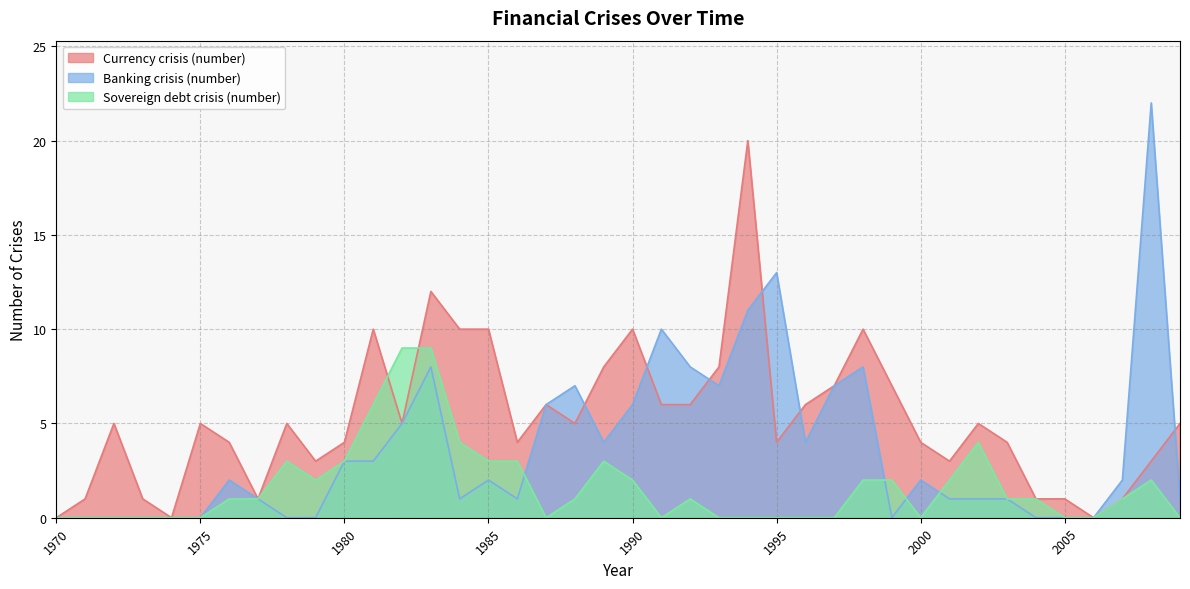

Where is the first local minimum for Sovereign debt crisis (number)?

1979